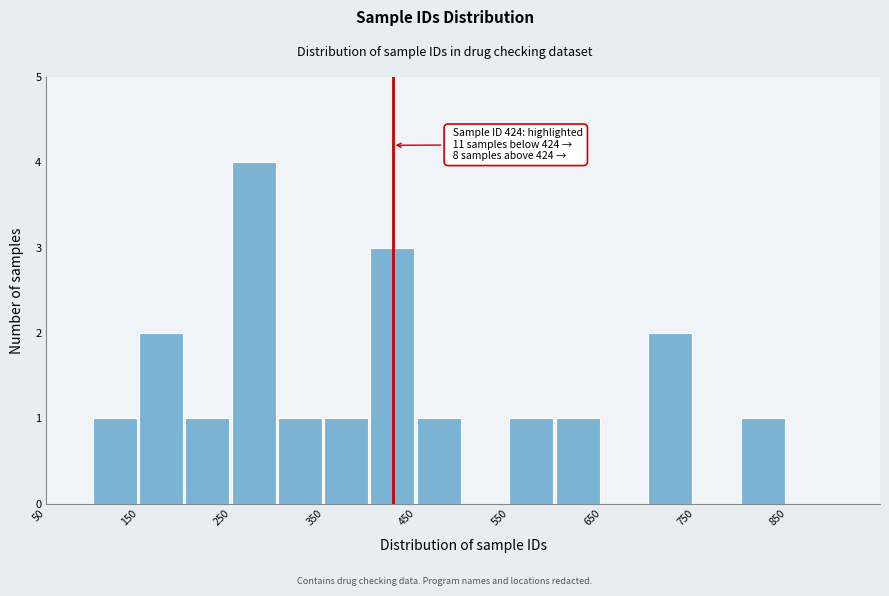

Over which range of the x-axis is the bar tallest?

250 to 300